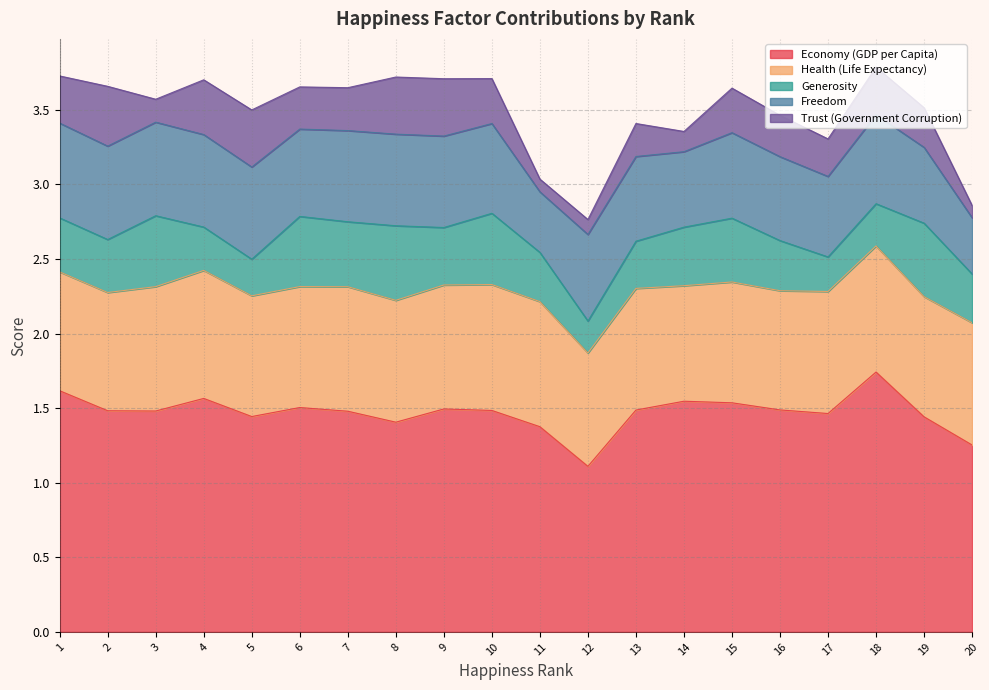

Between 18 and 20, which is larger?

18